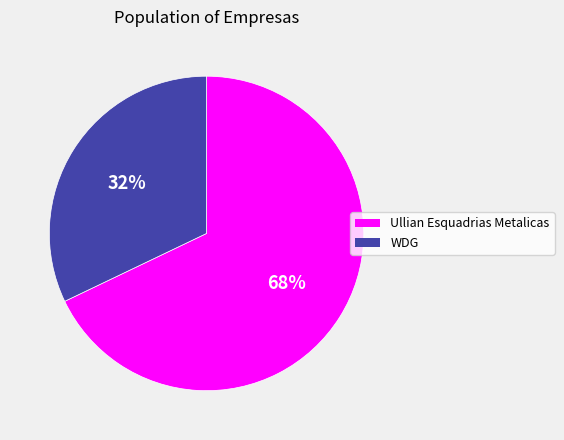

Which category has the smallest portion of the pie?

WDG